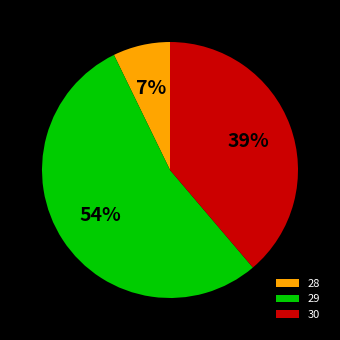

Which has a higher value, 30 or 29?

29